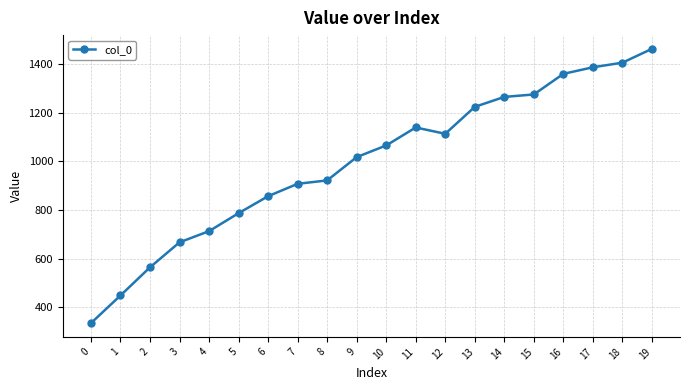

List the labels in order of value, largest first.

19, 18, 17, 16, 15, 14, 13, 11, 12, 10, 9, 8, 7, 6, 5, 4, 3, 2, 1, 0